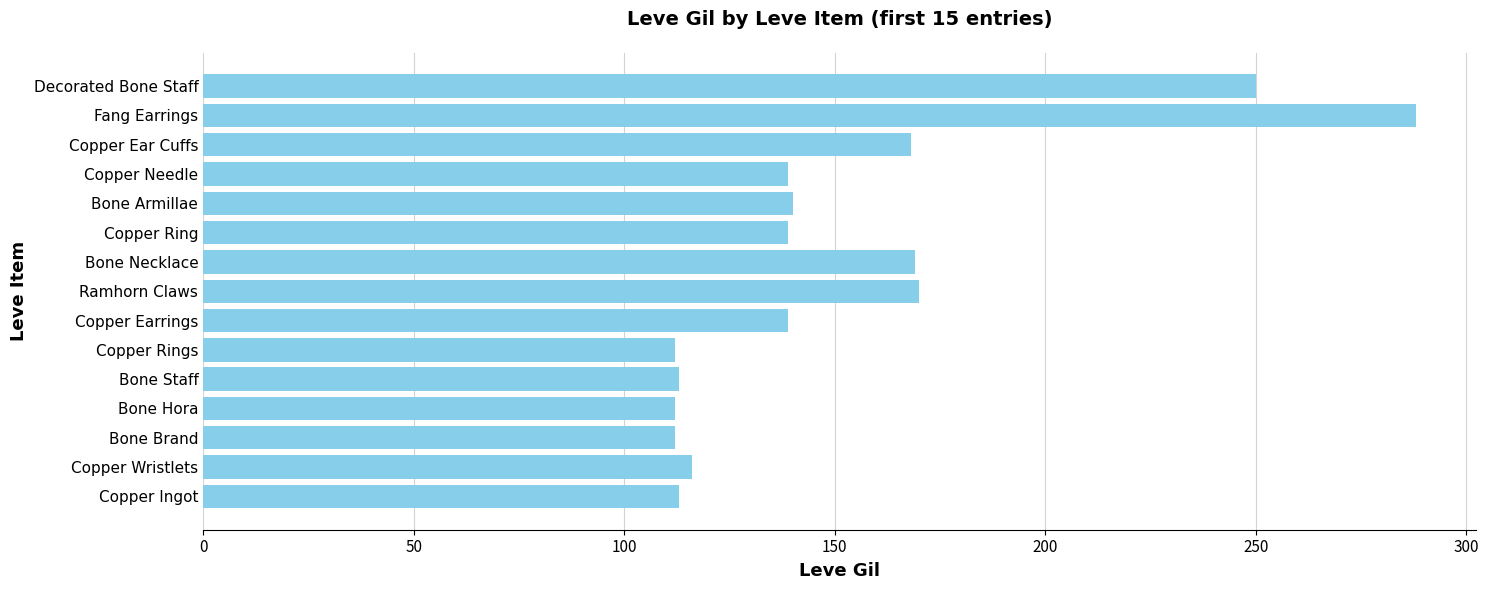

What is the average value?

152